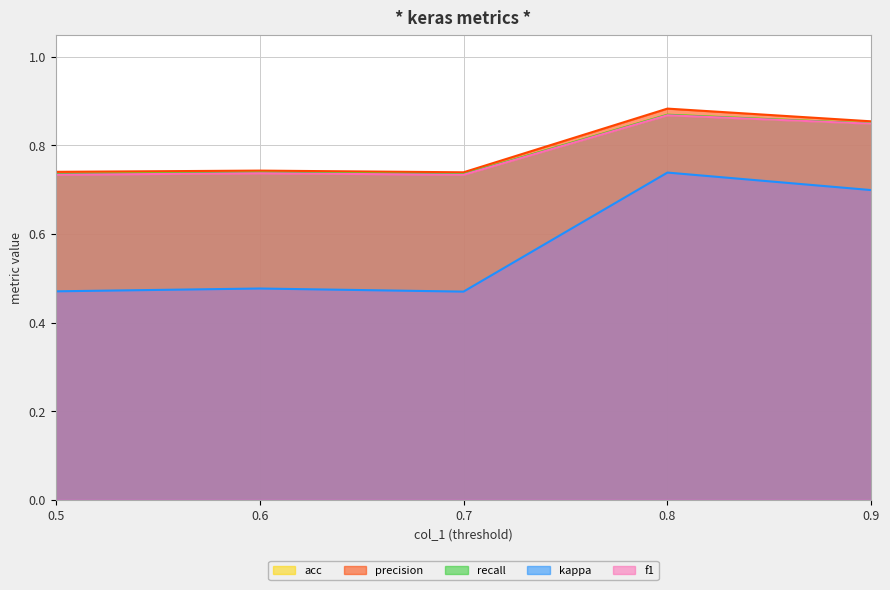

True or false: kappa has more than 2 points higher than both neighbors.

False